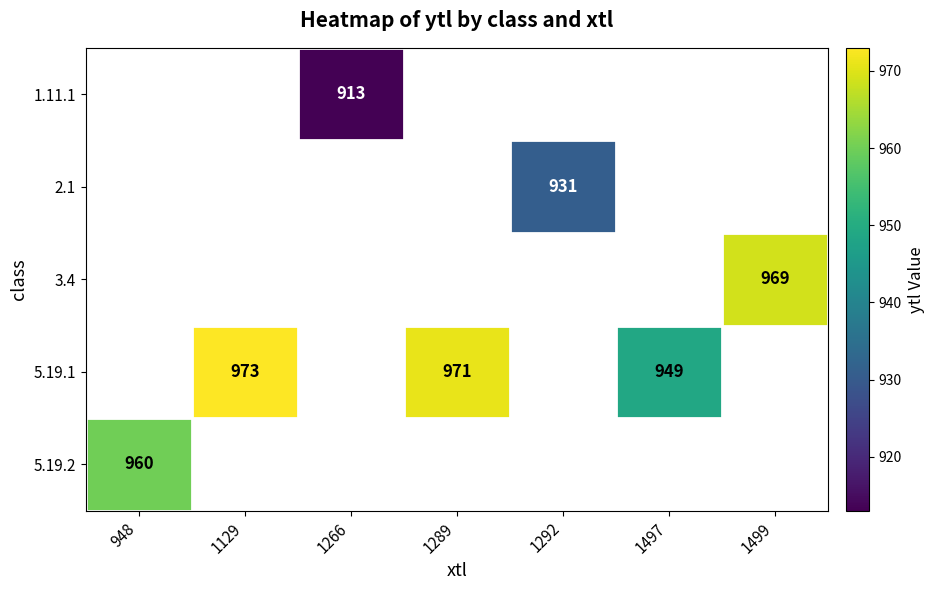

The 5.19.1 series shows 303 at 1497. True or false?

False